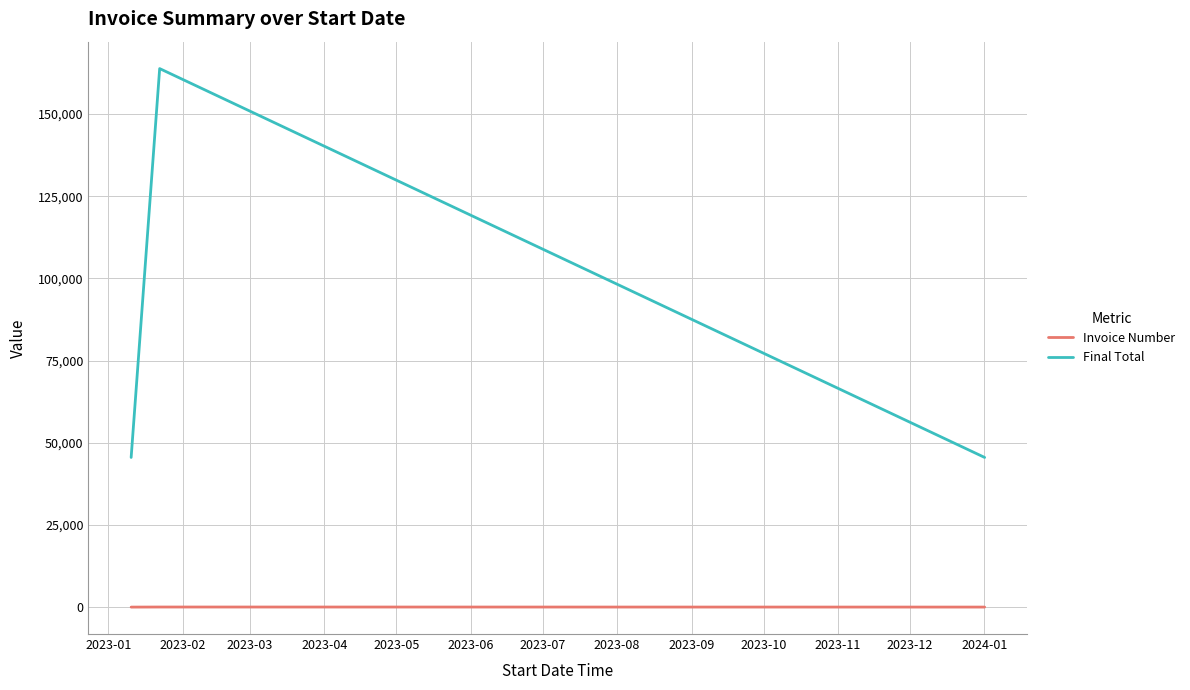

Which series has the largest total across all categories?

Final Total